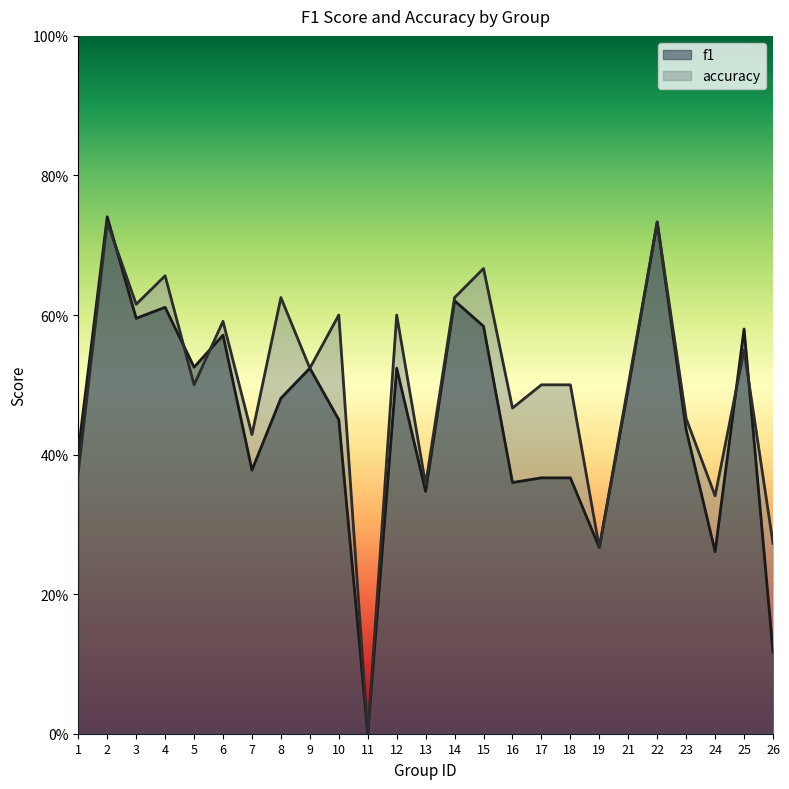

Where is accuracy nearest to the value 0?

11